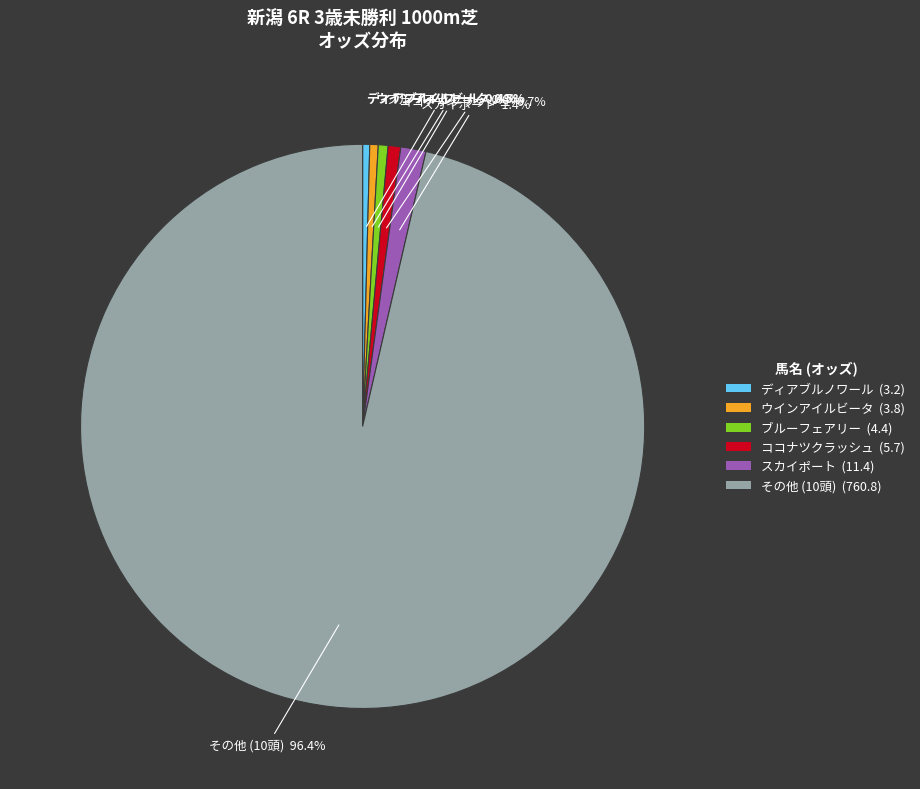

Count the number of slices in the pie.

6